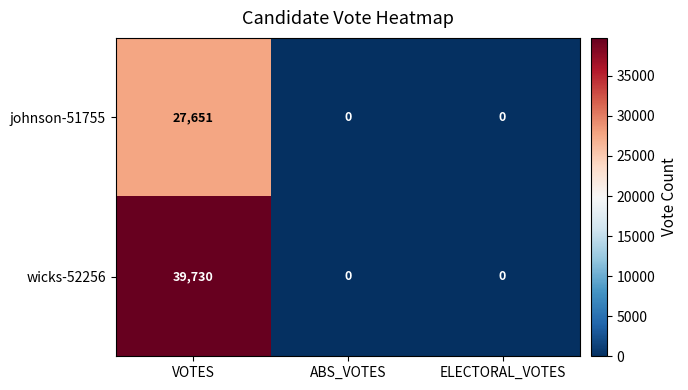

How many data points does each series have?

3